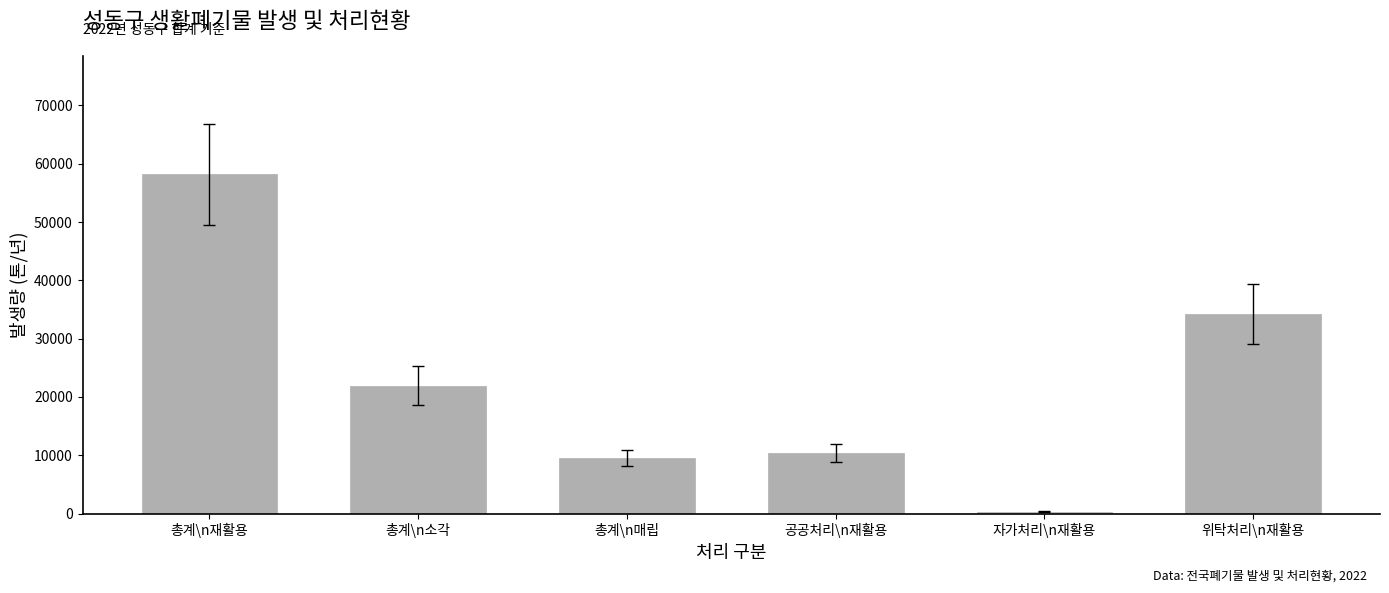

Is it true that the value at 공공처리\n재활용 is 10374.3?

True